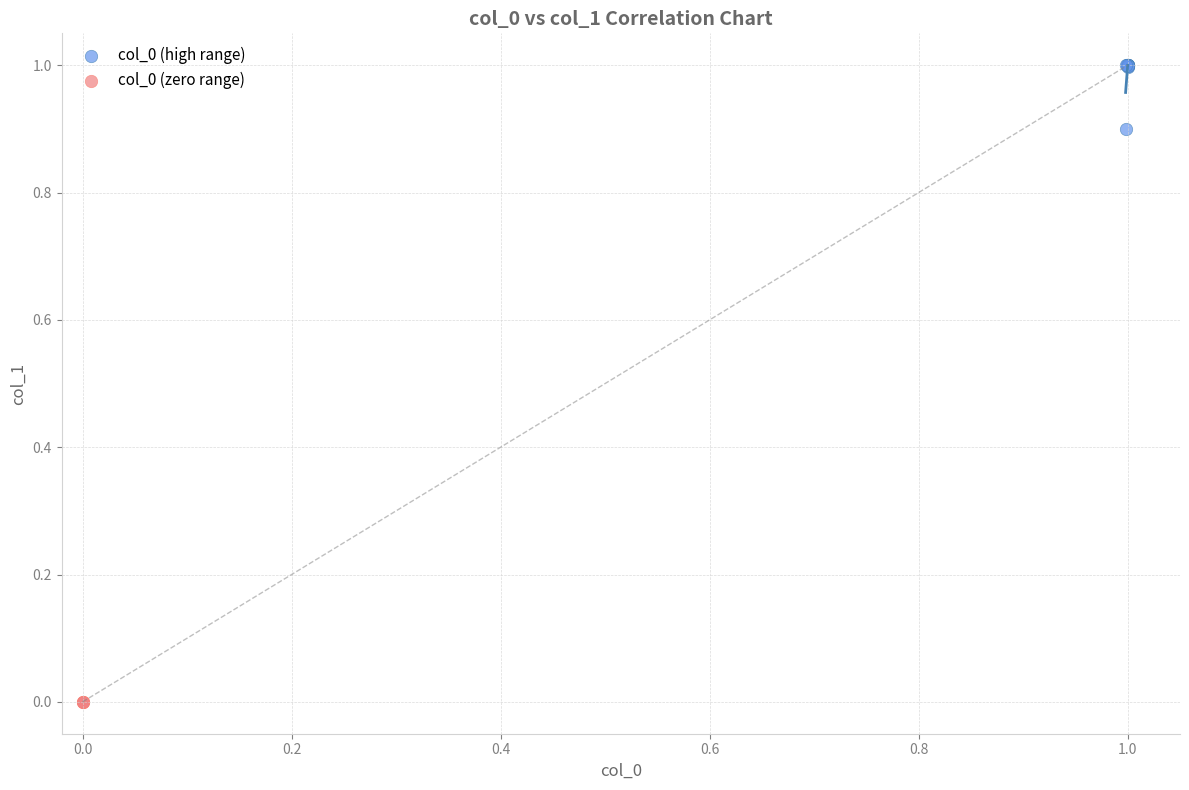

Which series contains the highest Y value?

col_0 (high range)